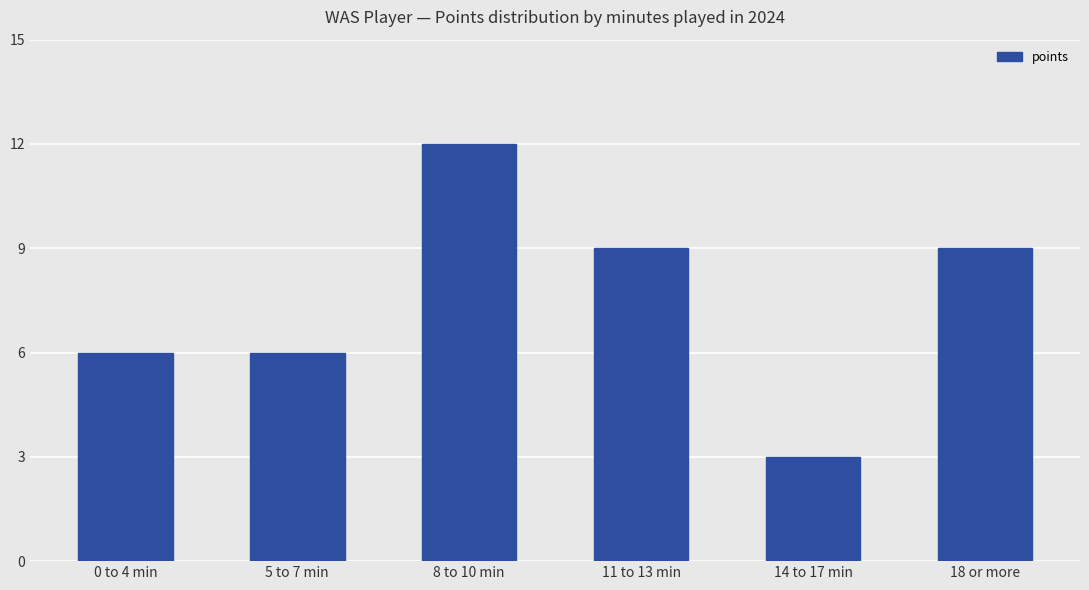

Between 14 to 17 min and 8 to 10 min, which is larger?

8 to 10 min